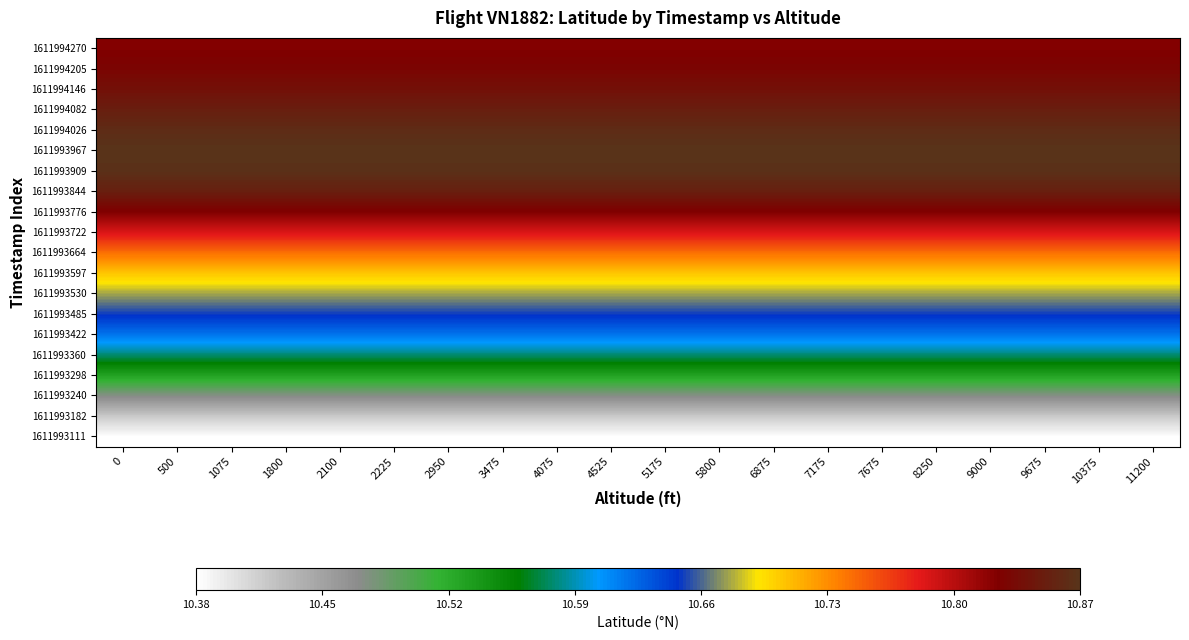

How many series are shown in this chart?

20